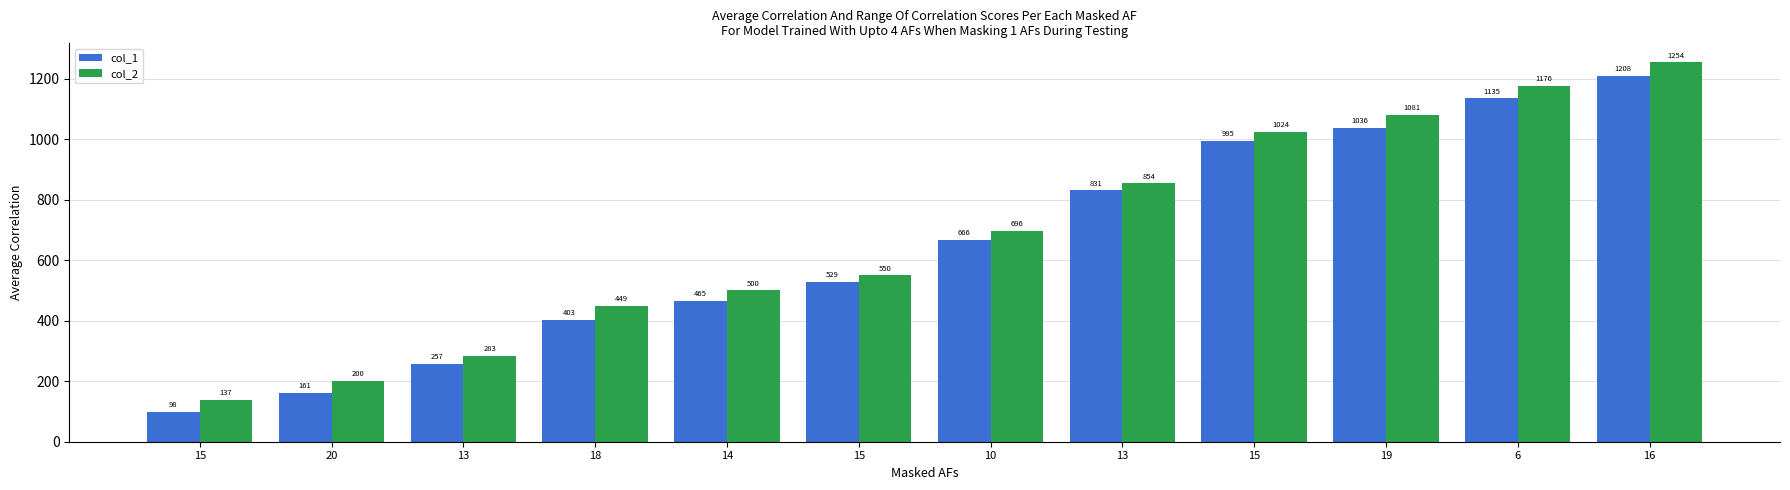

Which series changed the most between 20 and 13?

col_1